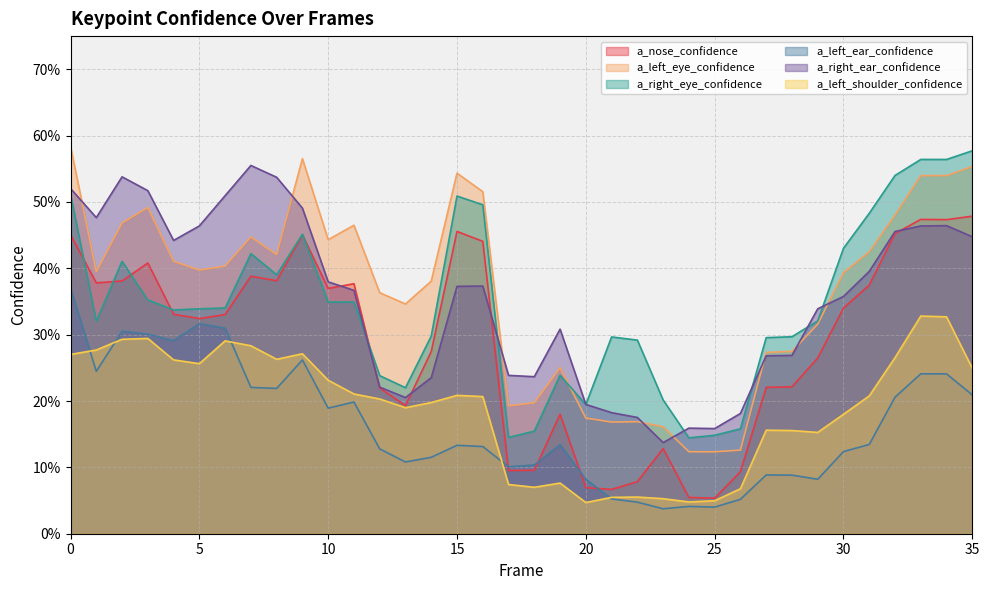

Where is the first local maximum for a_left_eye_confidence?

3